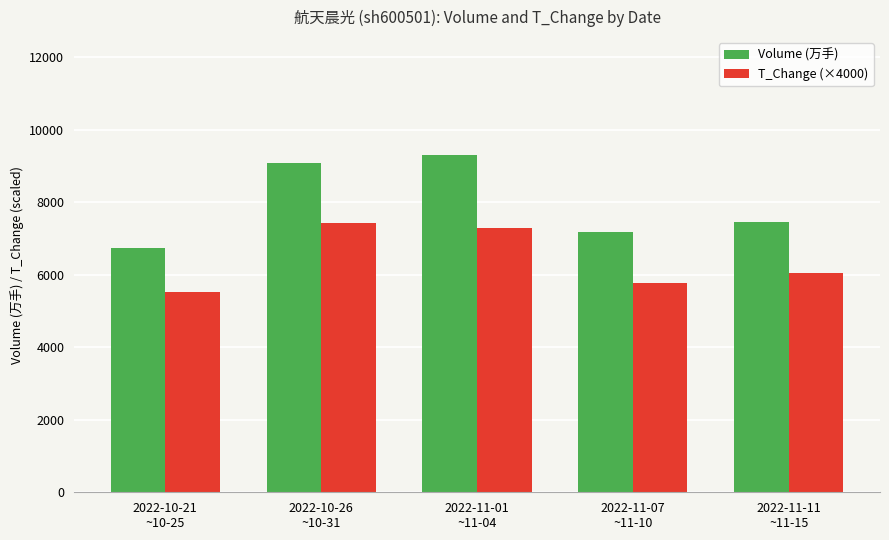

How many data points does each series have?

5